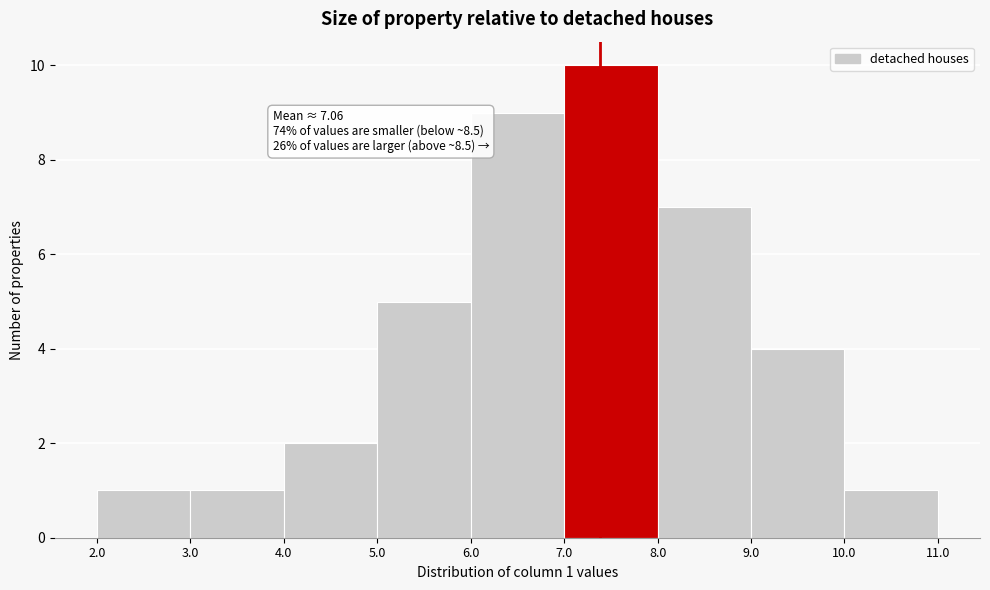

Over which range of the x-axis is the bar tallest?

7.0 to 8.0